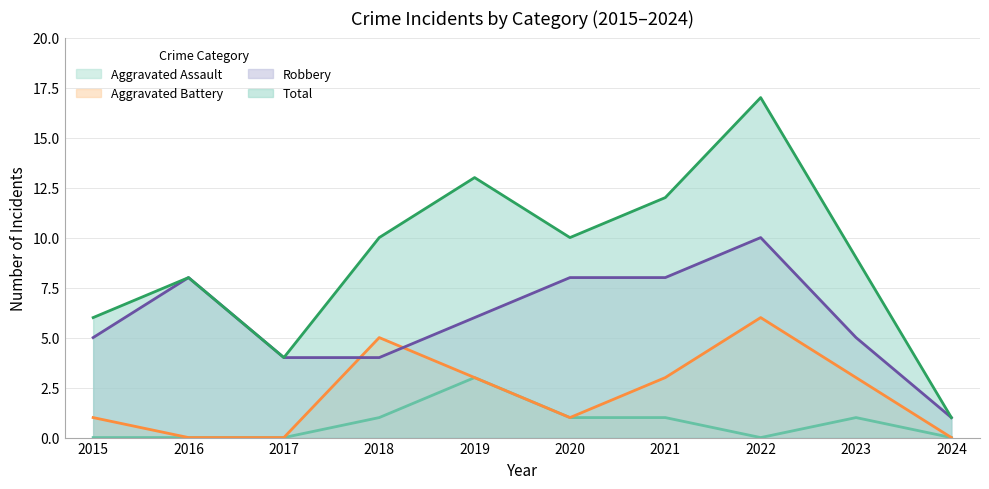

How many data points in Robbery are above 6?

4